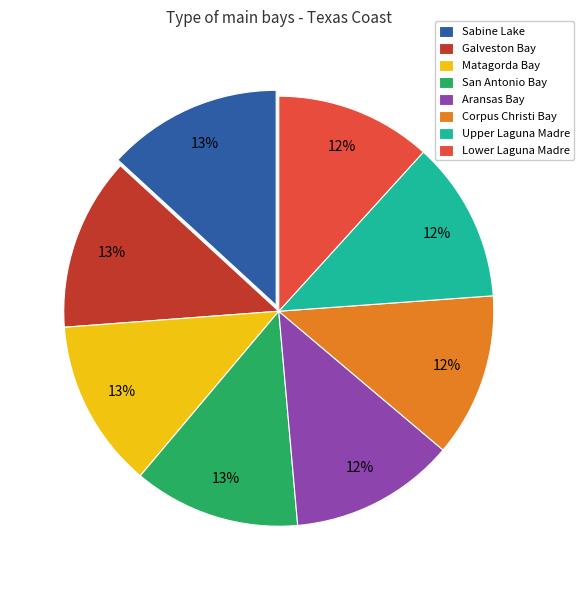

Between Upper Laguna Madre and Sabine Lake, which is larger?

Sabine Lake